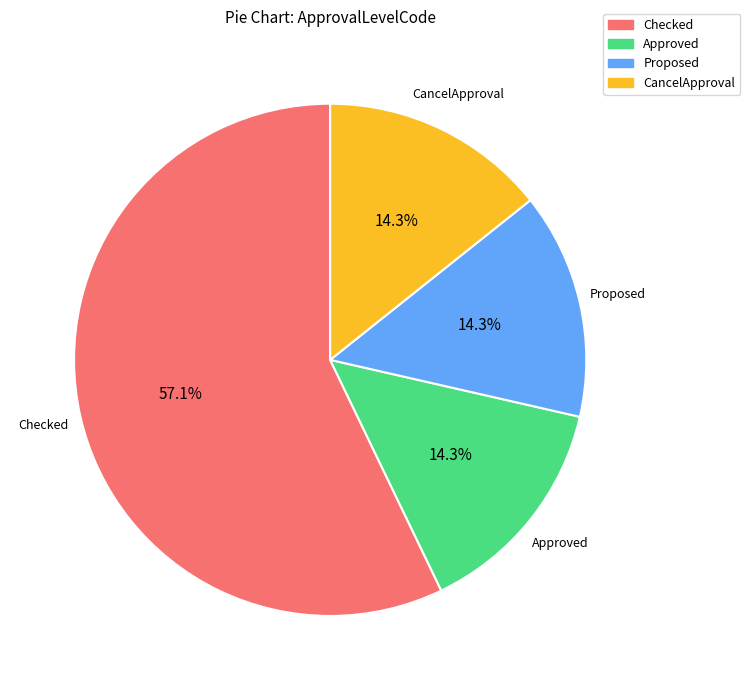

To the nearest percent, what is the average slice percentage?

25%